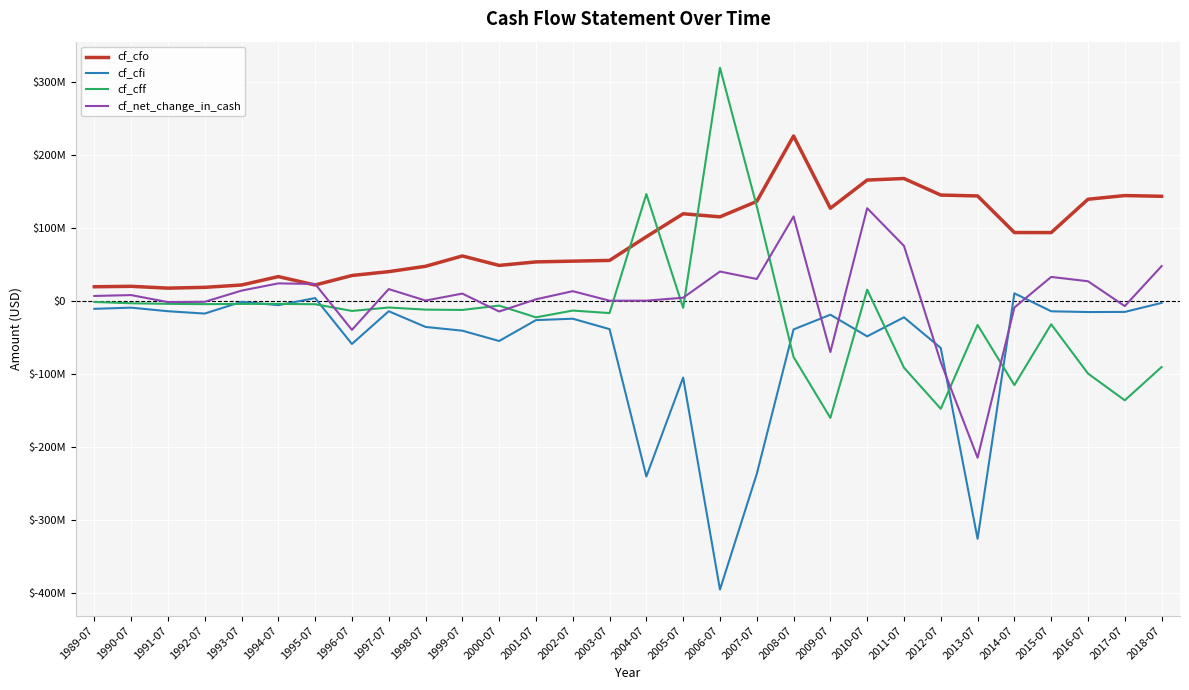

Is the value of cf_cfo at 1997-07 greater than the value of cf_net_change_in_cash at 2009-07?

Yes